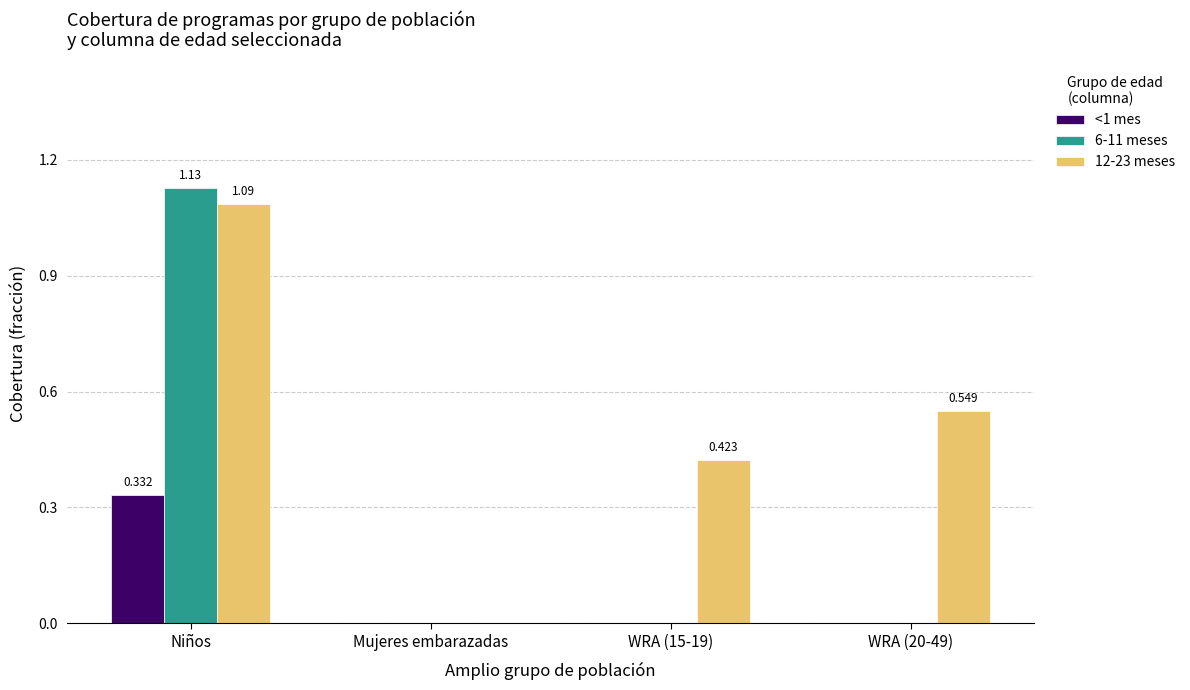

What are all the series names shown in the legend?

<1 mes, 6-11 meses, 12-23 meses